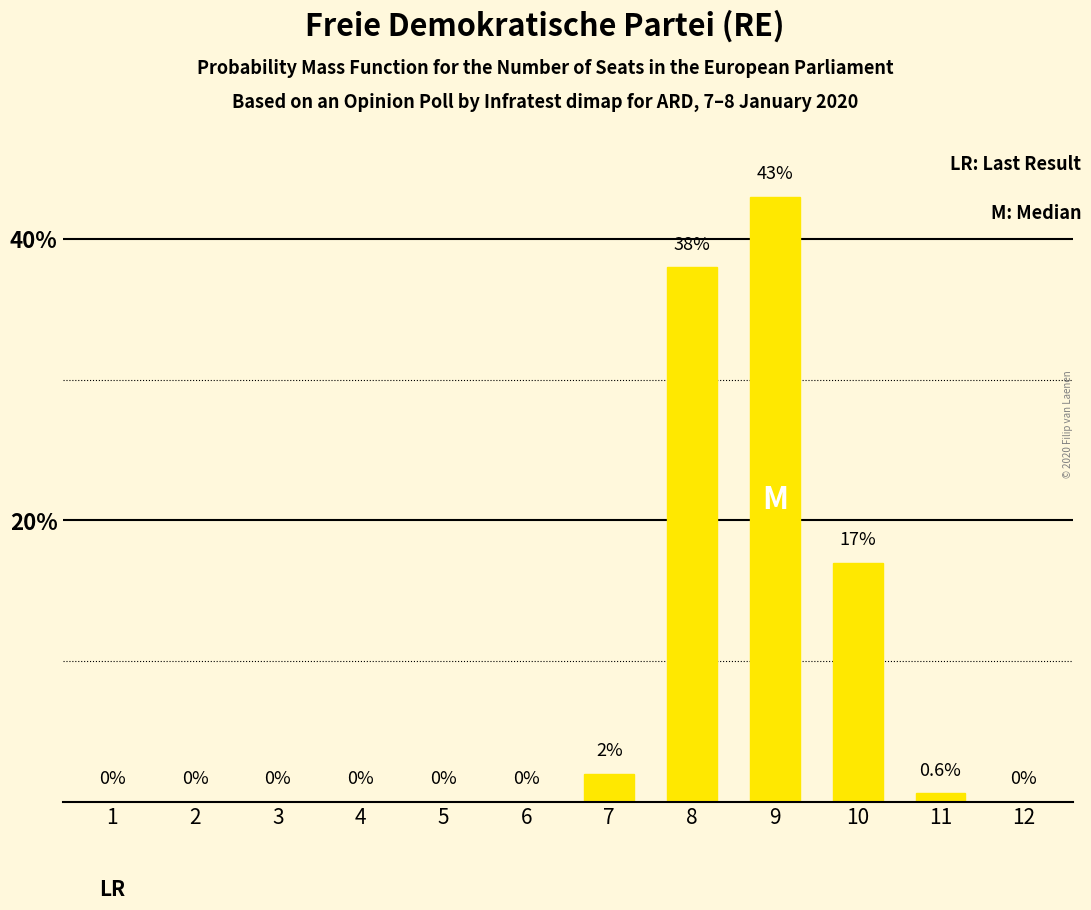

Which label corresponds to the largest value in the chart?

9